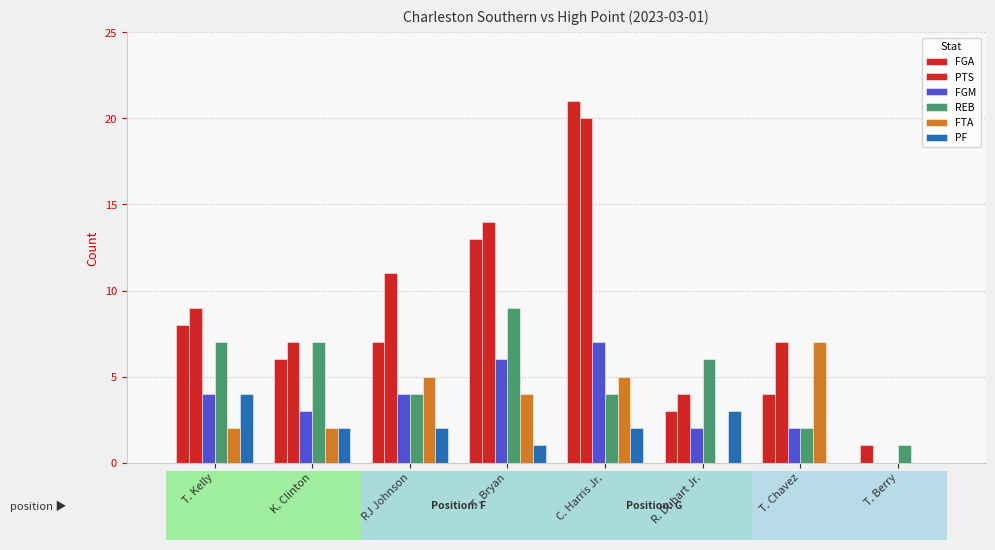

Does the chart contain stacked bars?

No